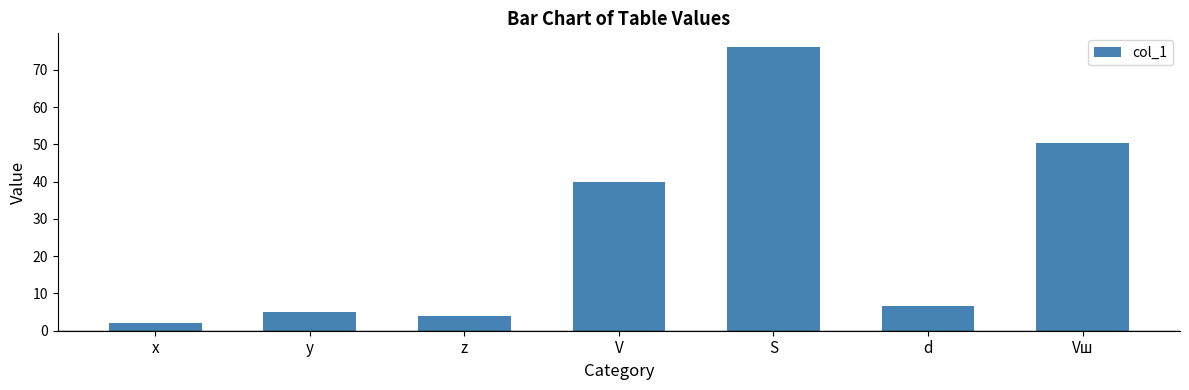

What is the value of the 3rd bar from the left?

4.0